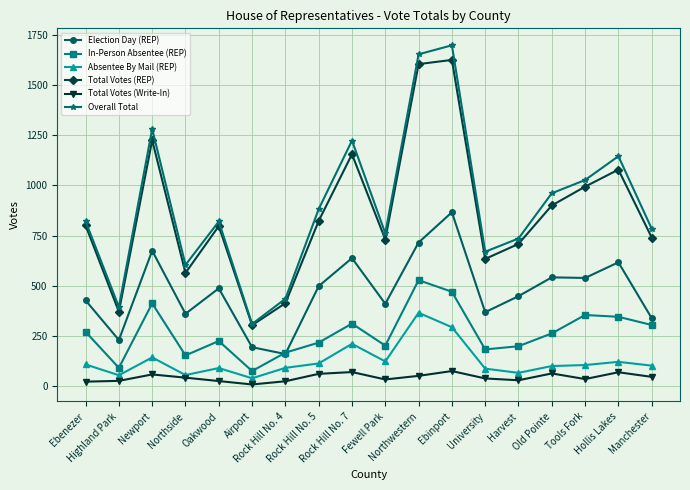

Which series changed the most between Newport and Tools Fork?

Overall Total